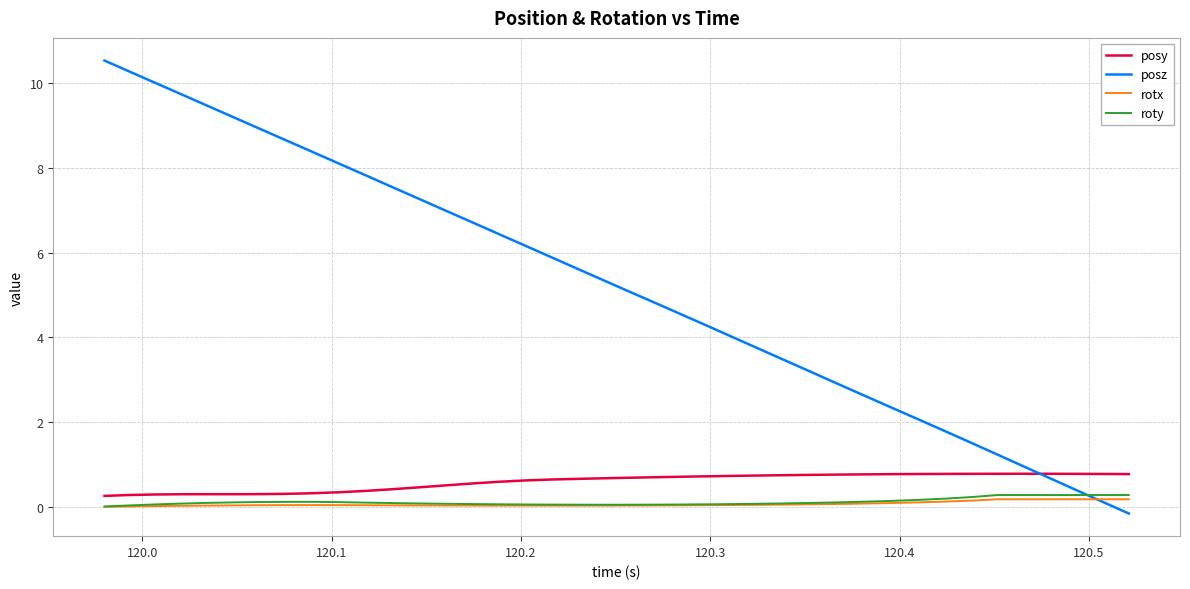

What is the greatest value displayed?

10.5